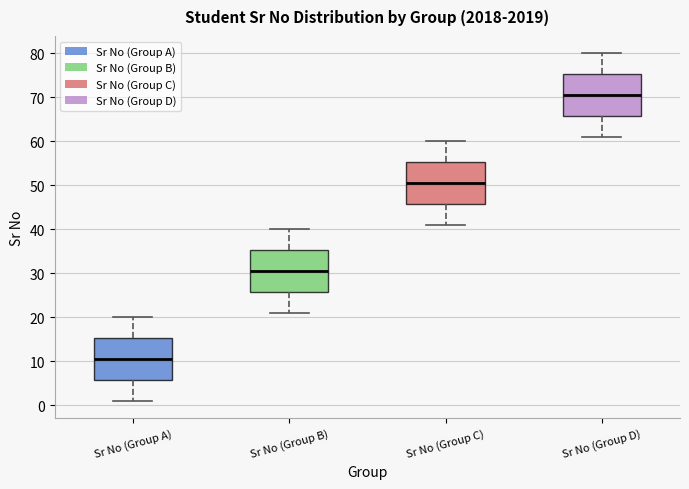

Where is the upper edge of the box for Sr No (Group C) on the y-axis? The values are not printed on the chart, so give them approximately, as read against the axis.

55